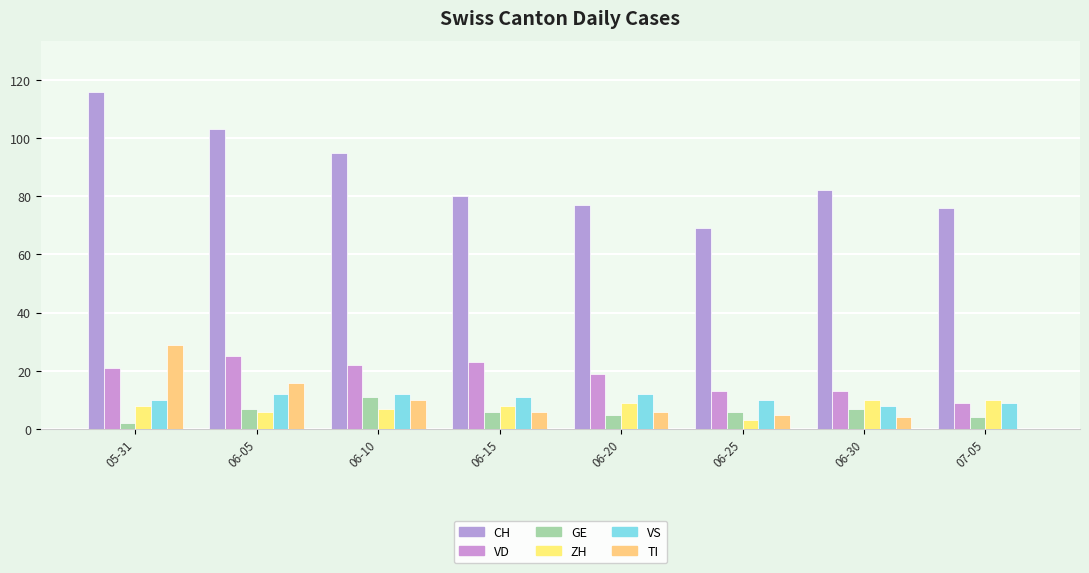

At how many categories does at least one series exceed 2?

8